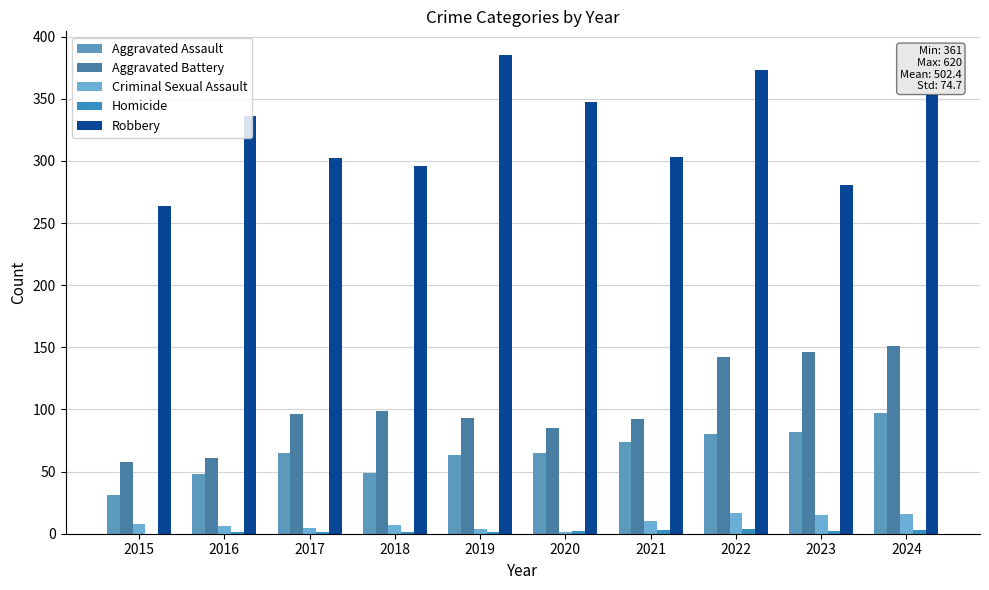

How many groups of bars are there?

10